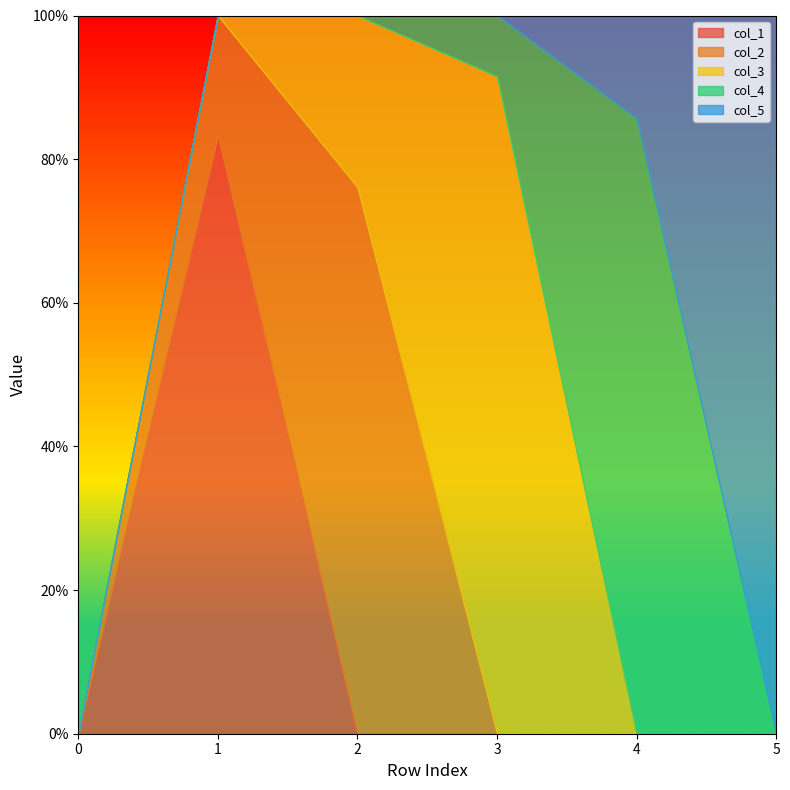

How many positive values does the col_4 series have?

2